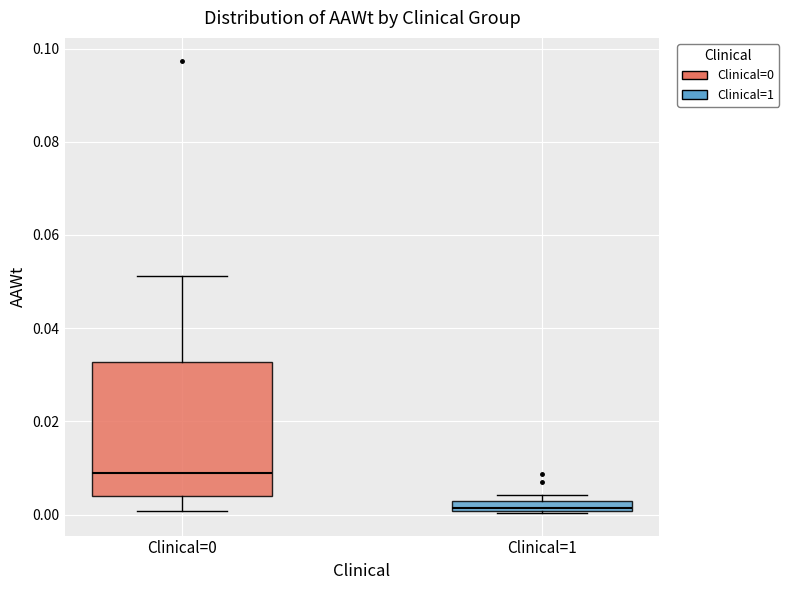

Comparing the boxes themselves (not the whiskers), which one is the tallest?

Clinical=0